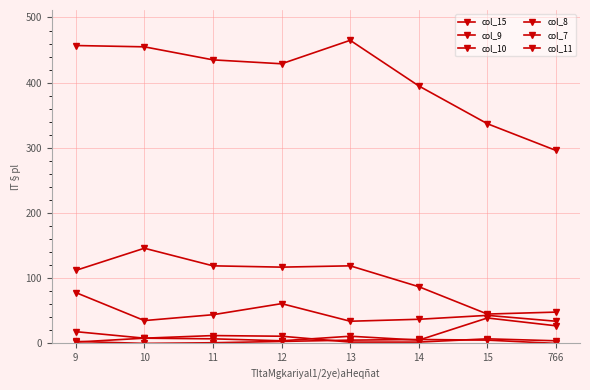

List the series in order of their peak value, highest first.

col_15, col_10, col_9, col_11, col_8, col_7